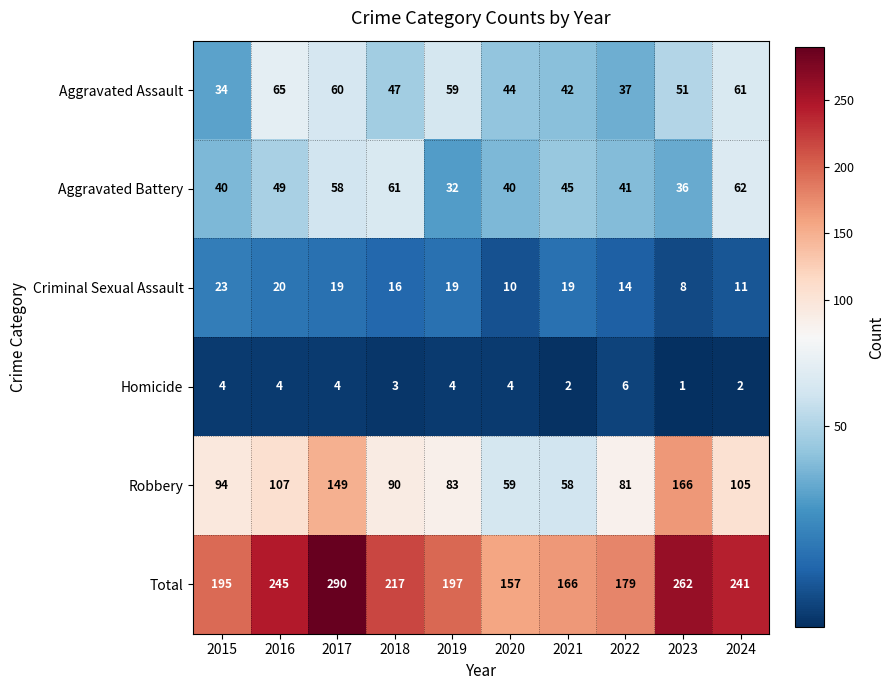

The value of Total at 2023 is 92. True or false?

False